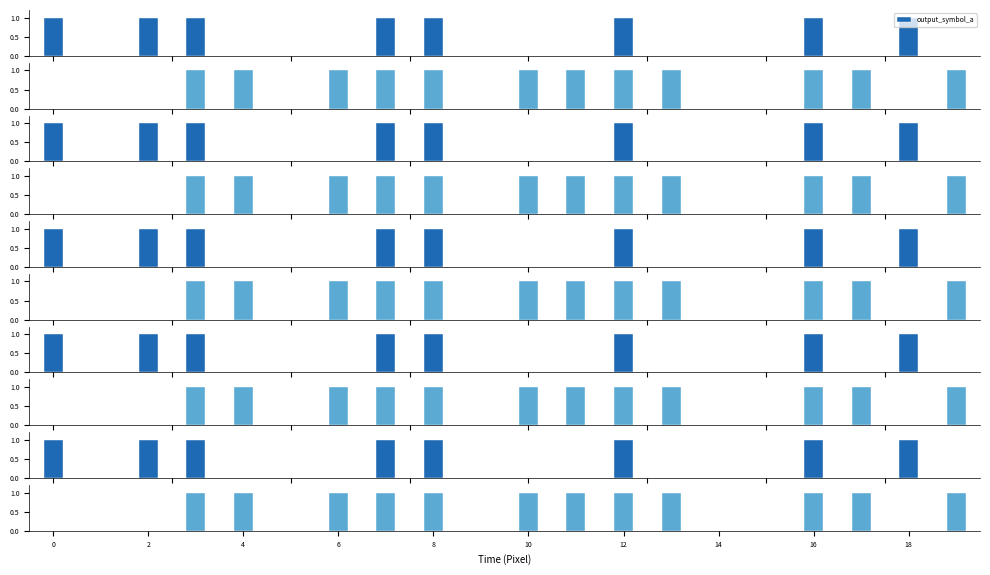

What is the label of the 3rd bar from the right?

17